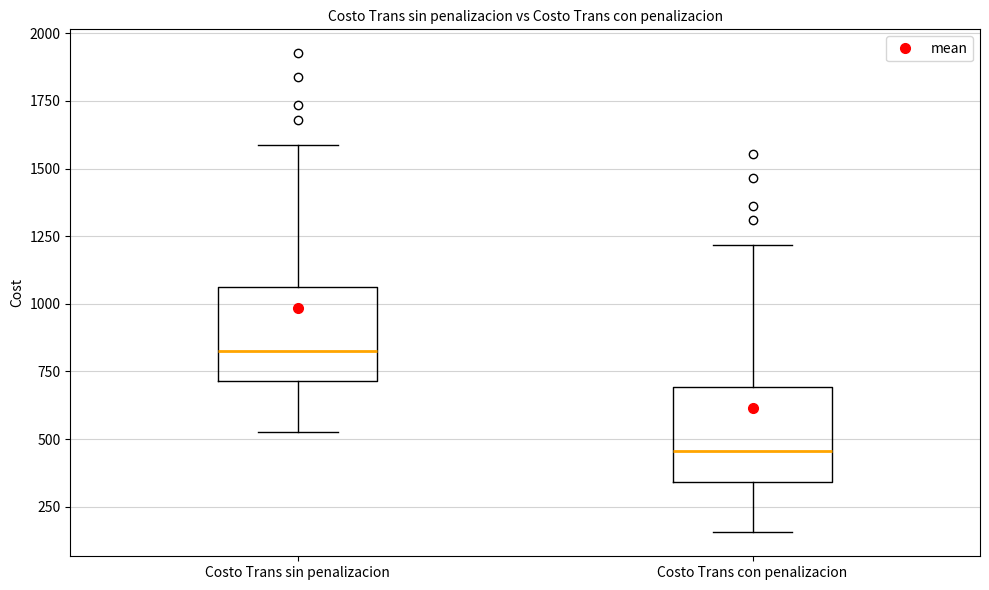

Where does the median line of the box for Costo Trans con penalizacion sit on the y-axis? The values are not printed on the chart, so give them approximately, as read against the axis.

450